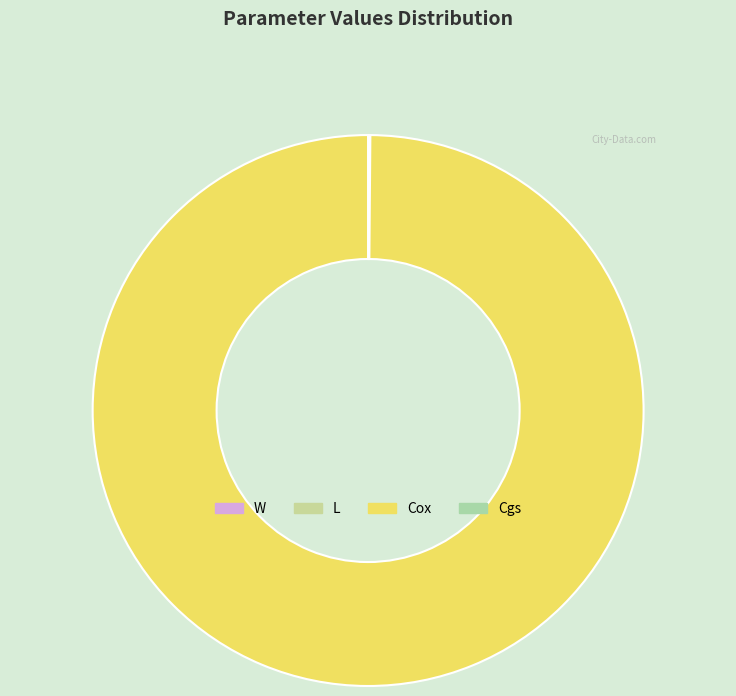

Which has a higher value, W or L?

L